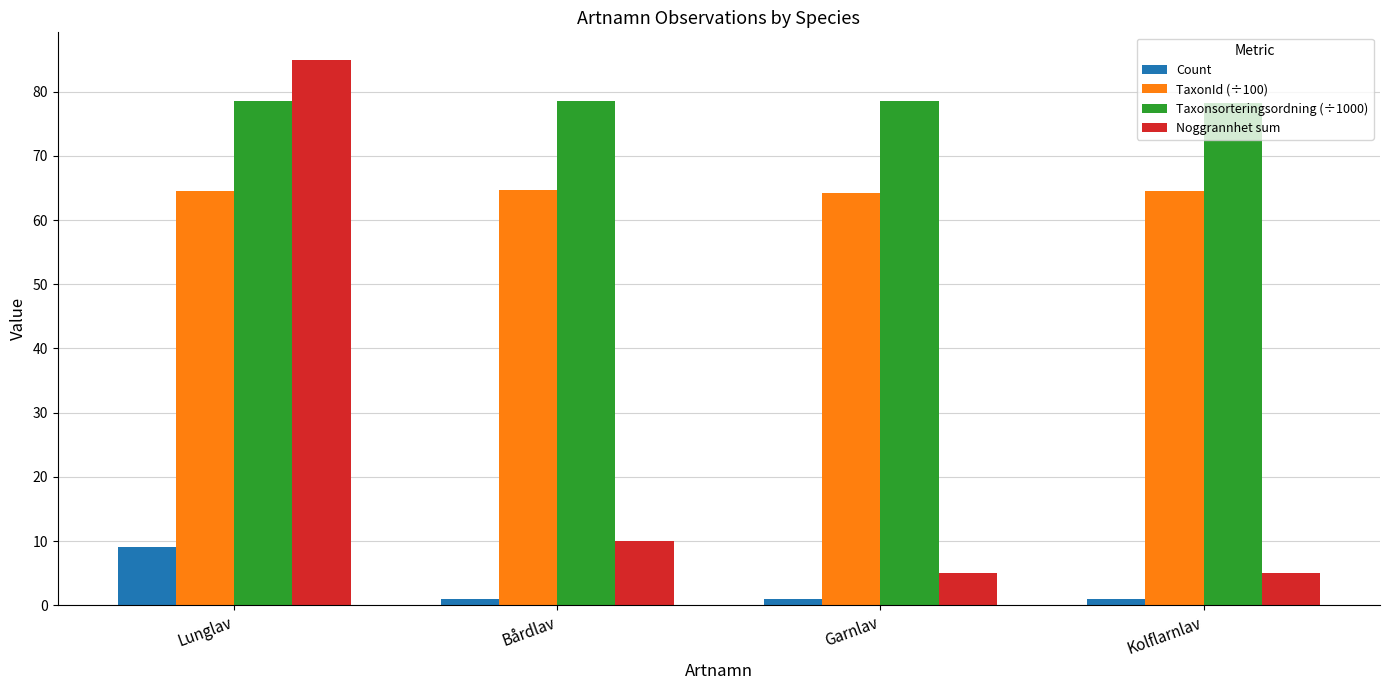

How many bars are there in each group?

4